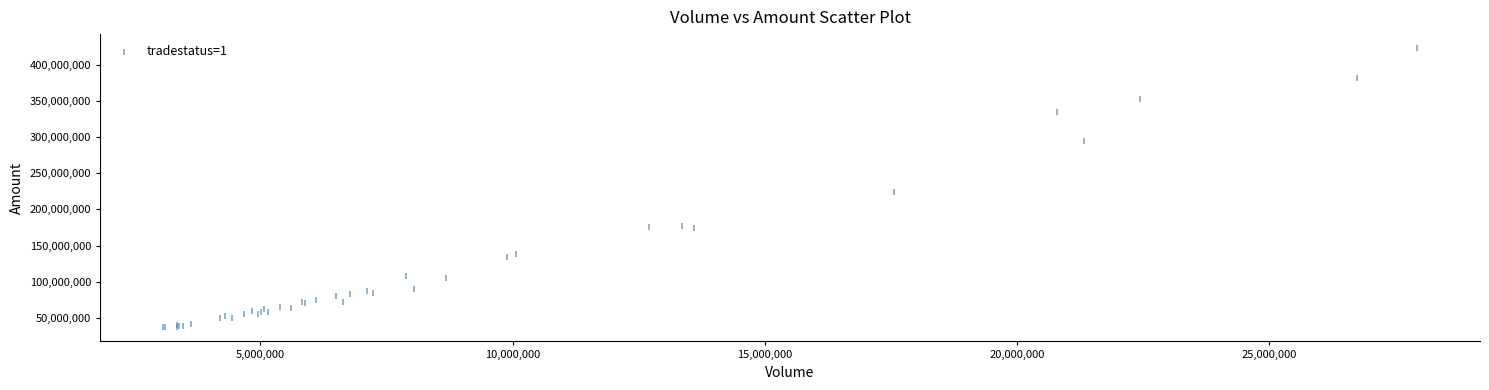

What Y value in the scatter plot is closest to 229825626?

224129654